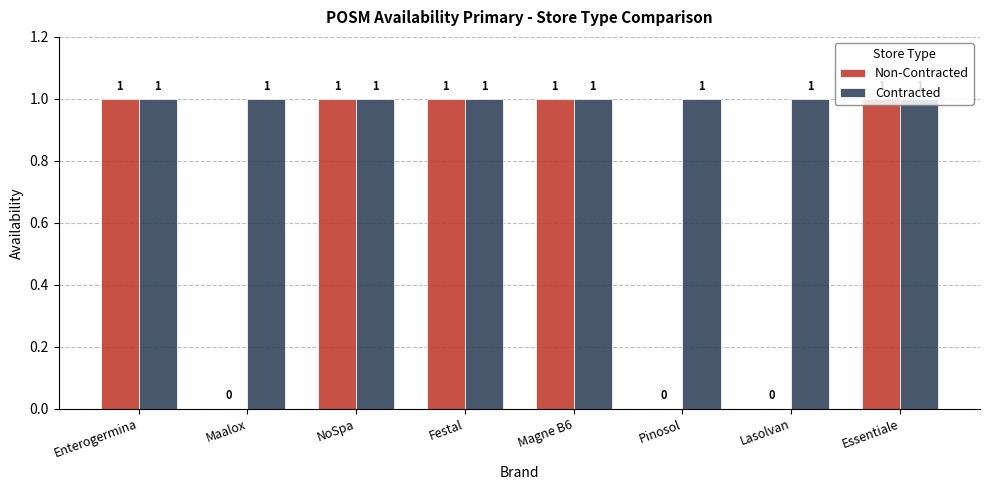

How many Non-Contracted values are between 0 and 1?

8